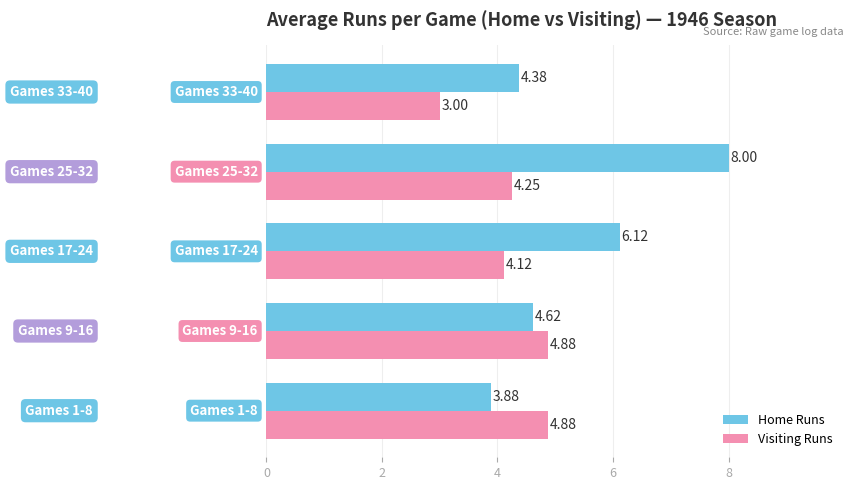

How many categories are shown in the chart?

5